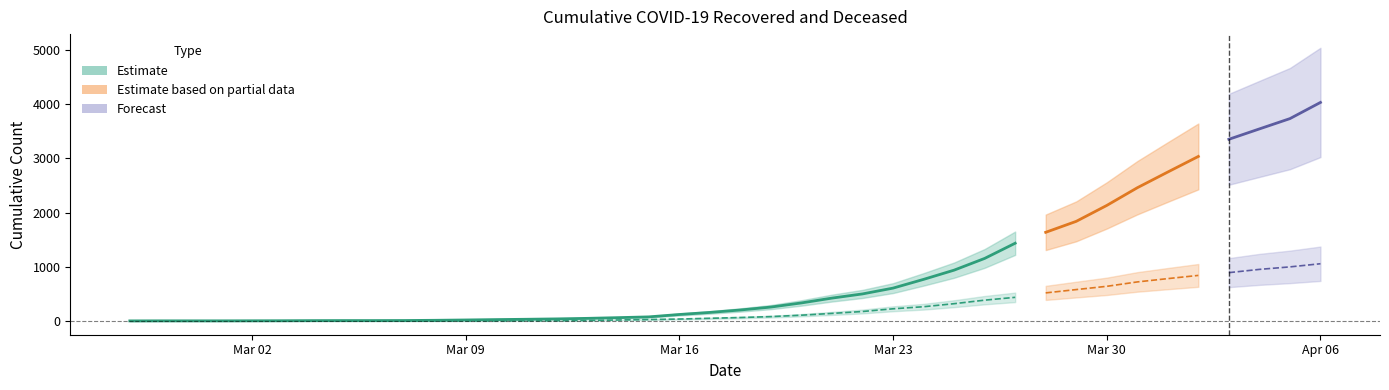

How many categories are shown in the chart?

40